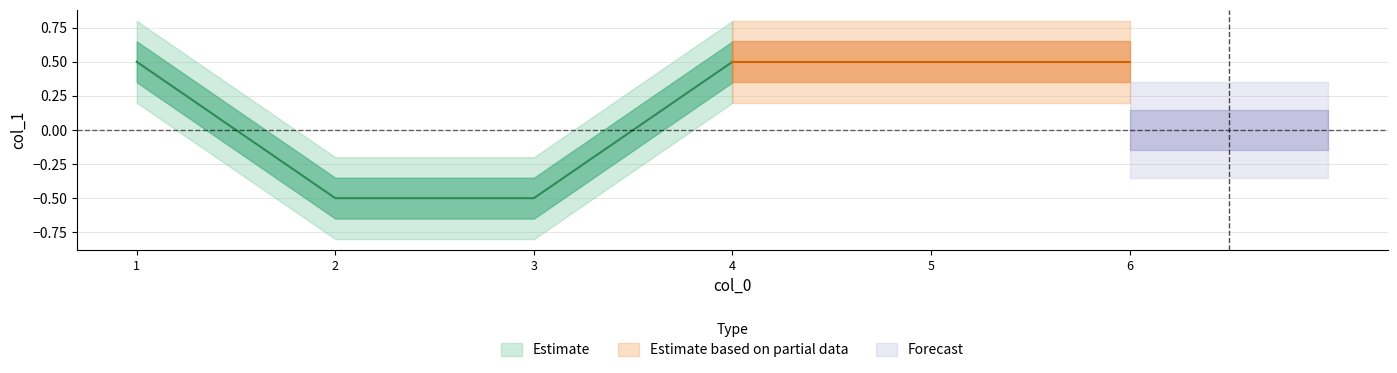

Rank the categories by value from lowest to highest.

2, 3, 1, 4, 5, 6